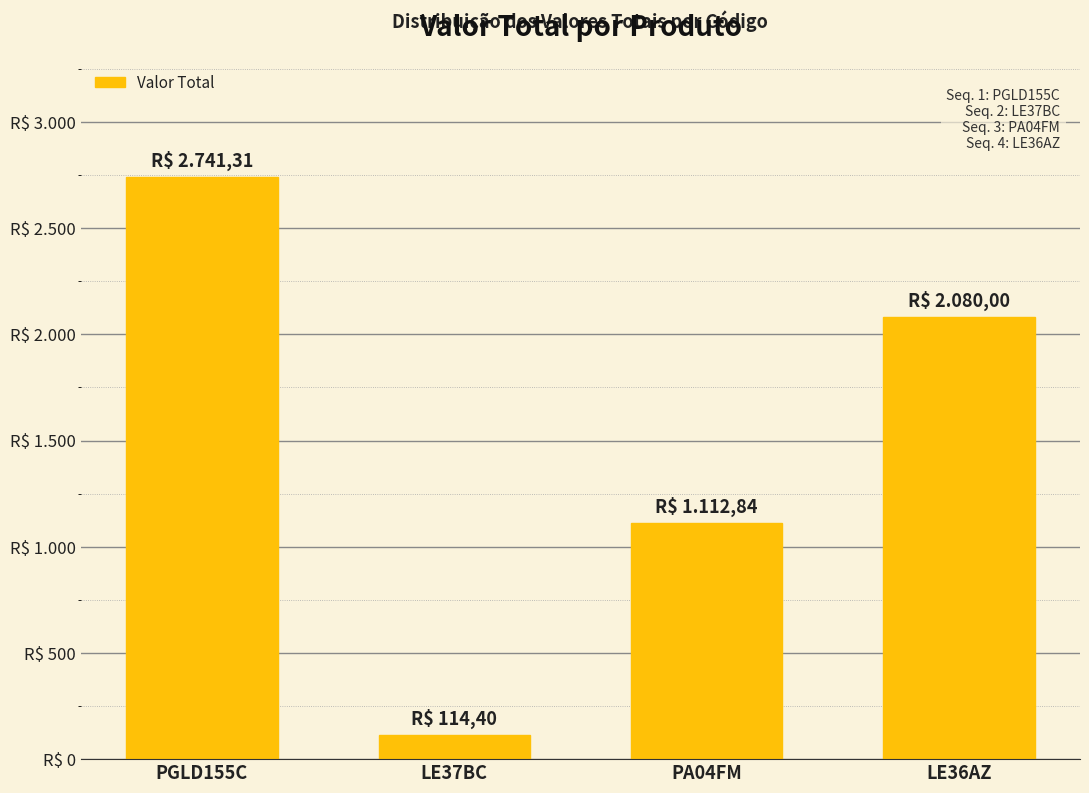

Approximately how many times larger is the value at PGLD155C compared to PA04FM?

2.5